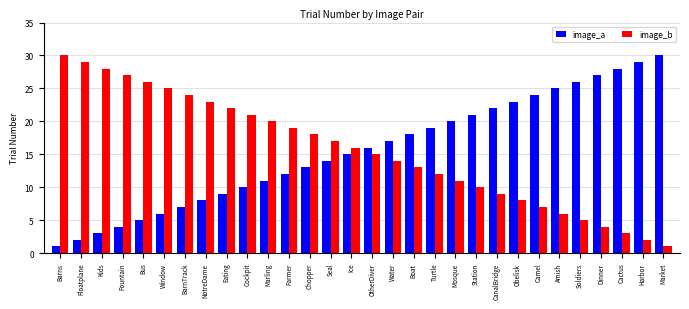

The value of image_a at Camel is 24. True or false?

True